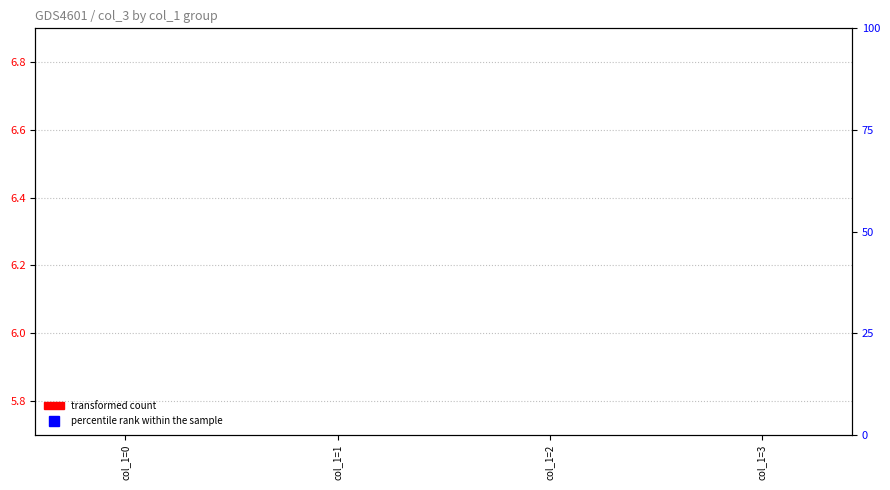

How many series are shown in this chart?

2